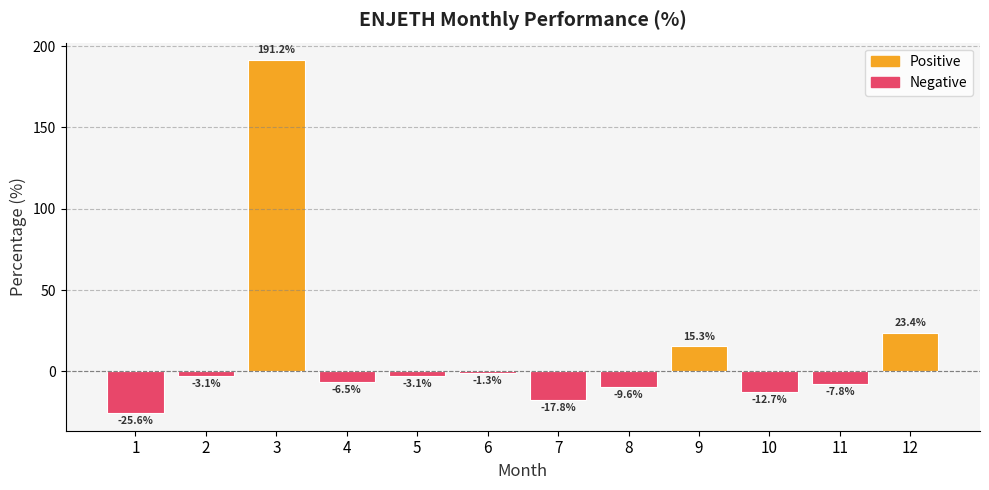

How many bars are there in total?

12